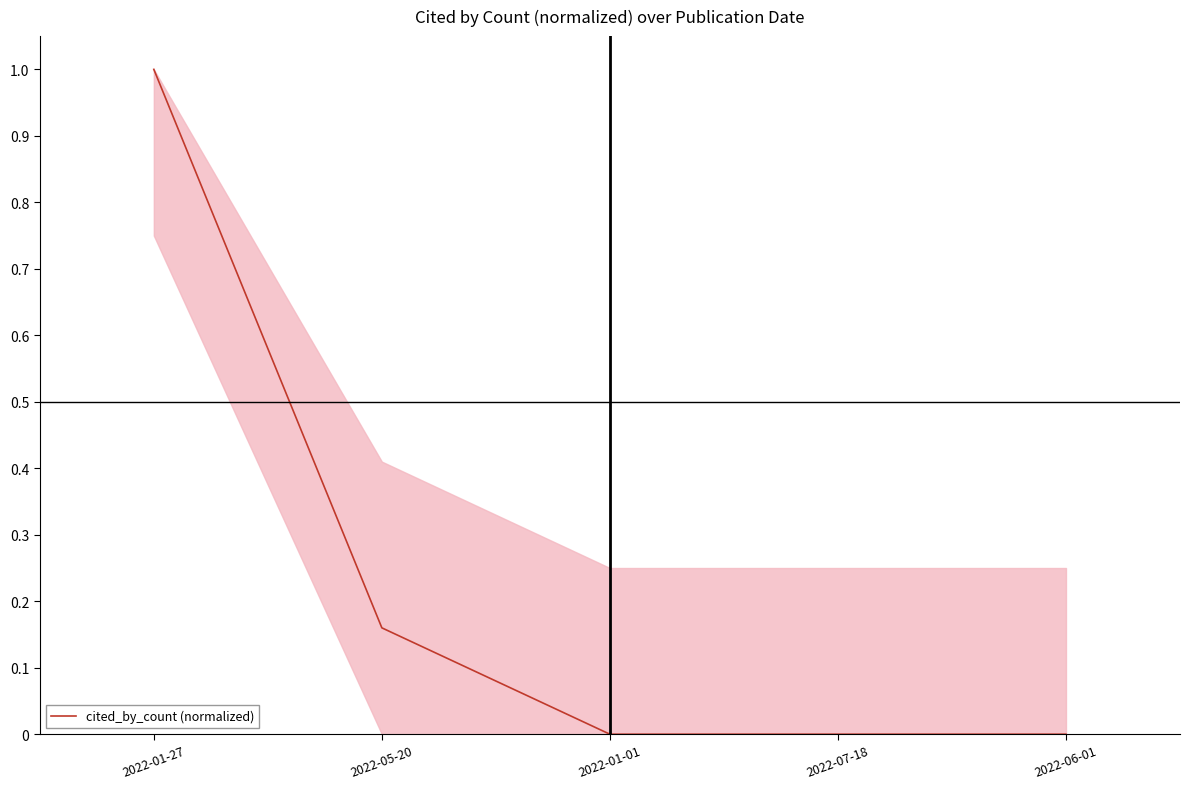

True or false: the data has more than 1 interior local peaks.

False